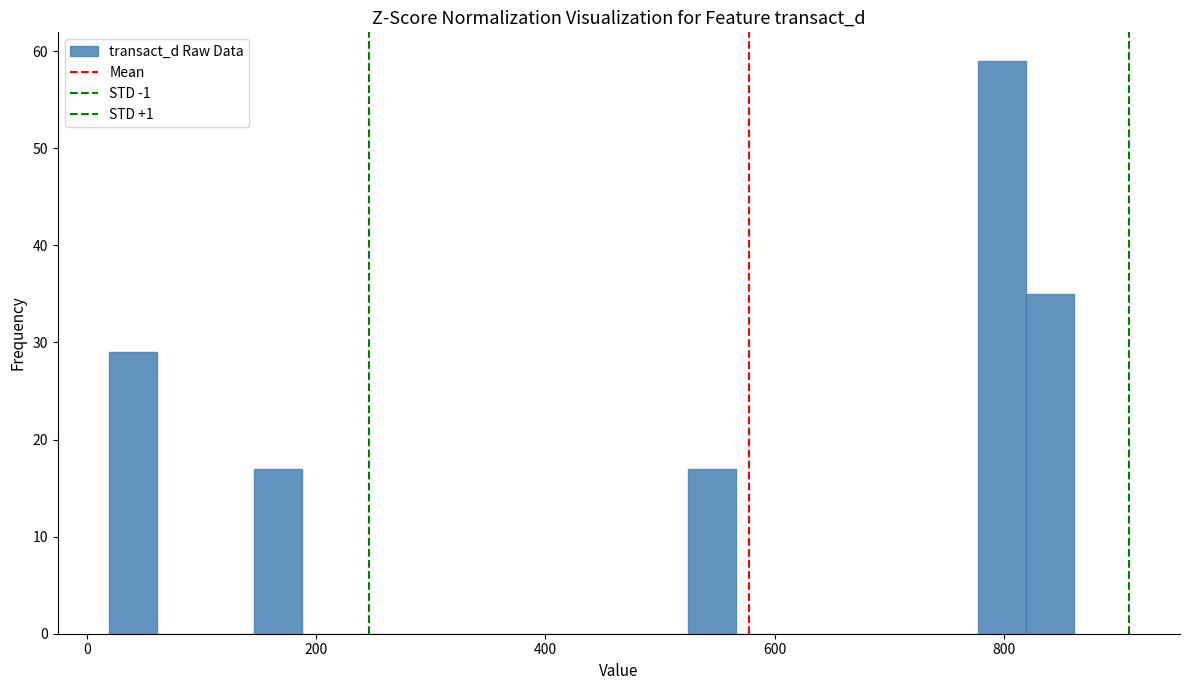

Read against the x-axis, roughly where is the centre of the tallest bar?

800